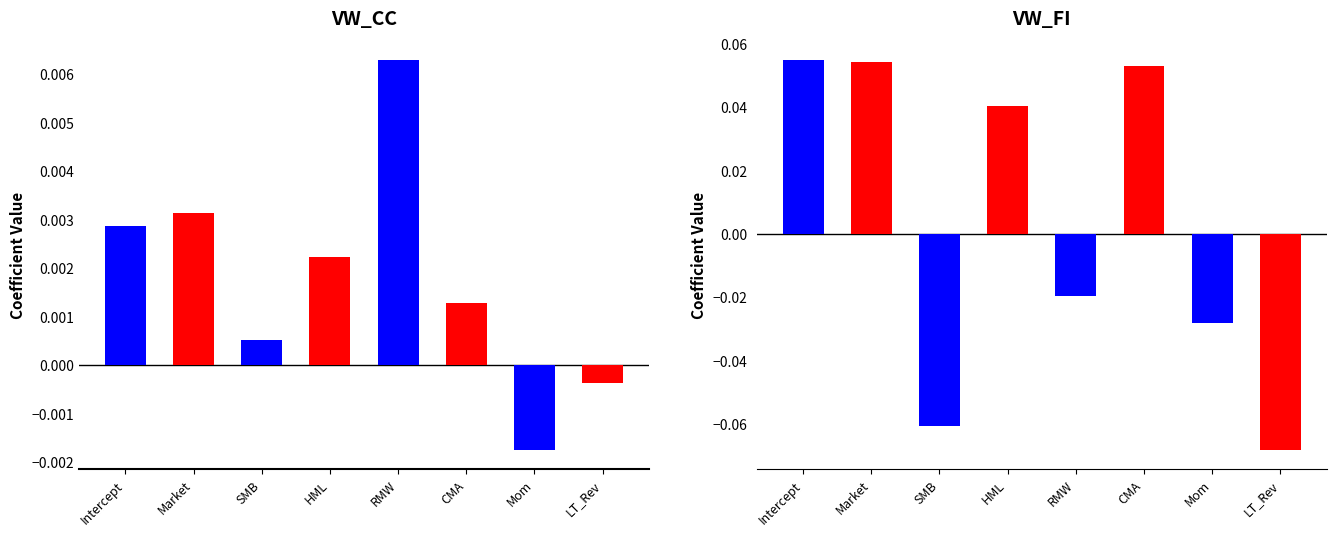

Where does the VW_CC series first go above 0?

Intercept